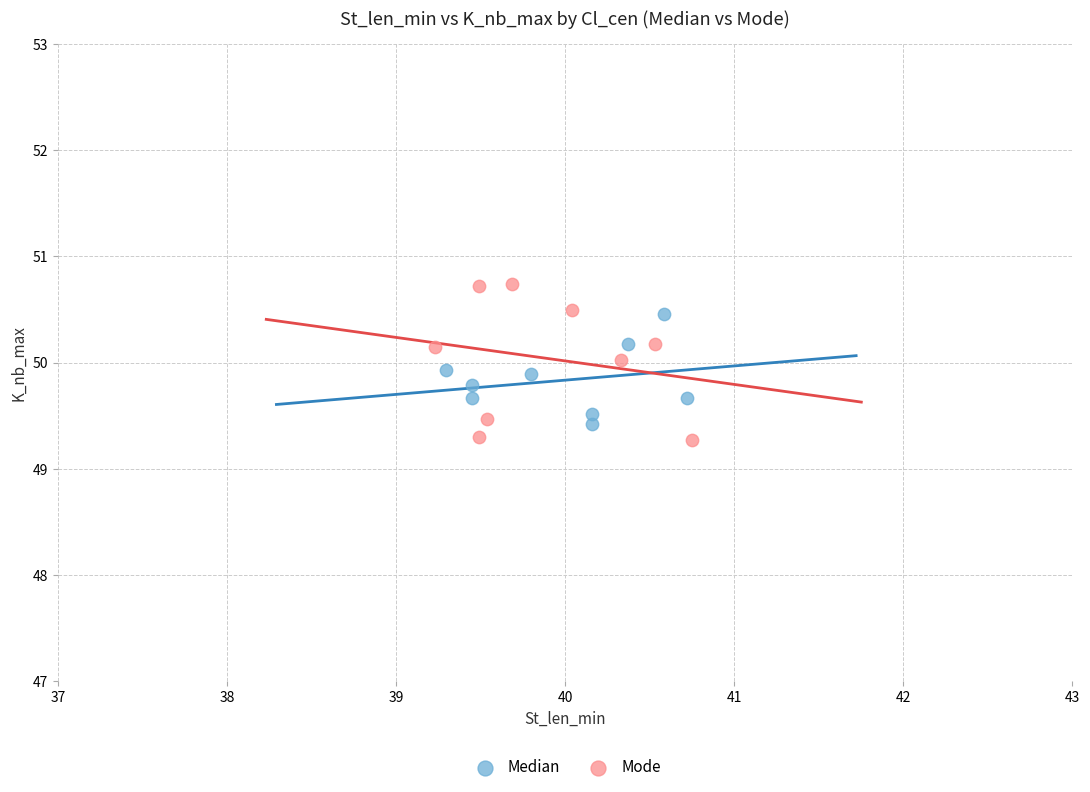

Which series contains the highest Y value?

Mode